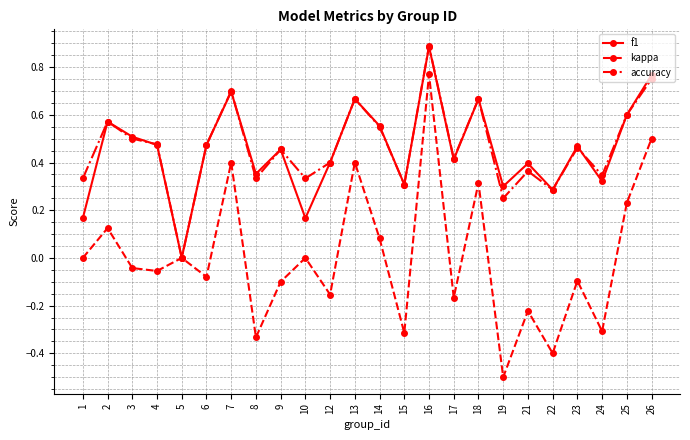

The accuracy series shows 0.9 at 14. True or false?

False